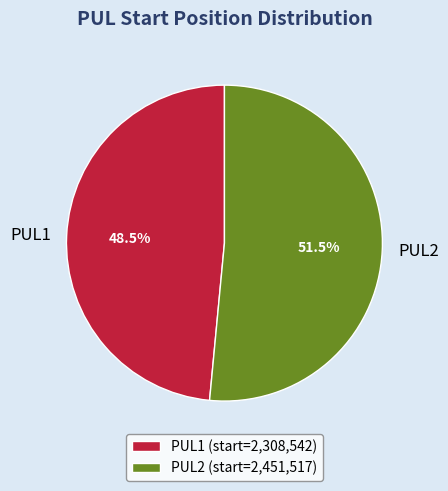

To the nearest percent, what is the difference between the largest and smallest slice percentages?

3%